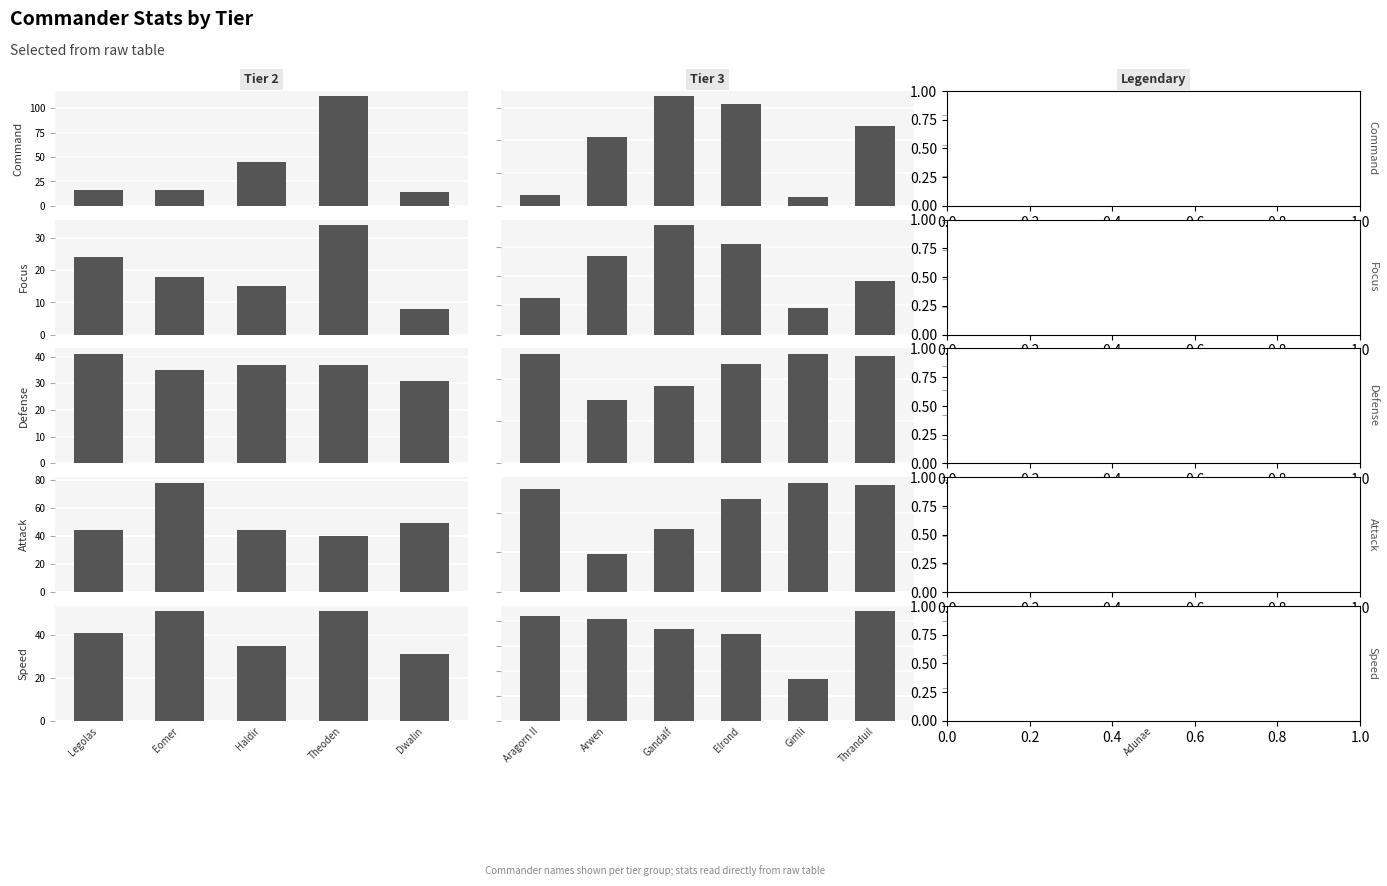

At how many categories does at least one series exceed 101?

4